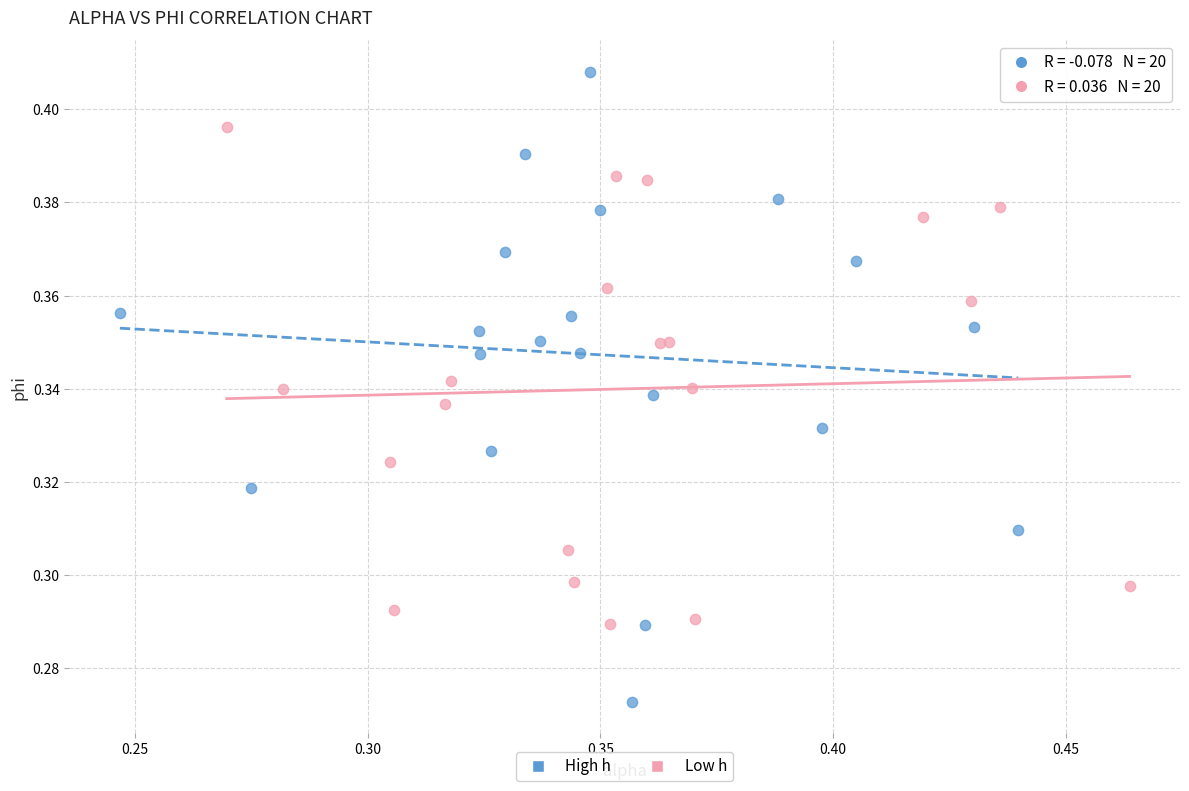

Which series reaches the maximum Y coordinate?

High h